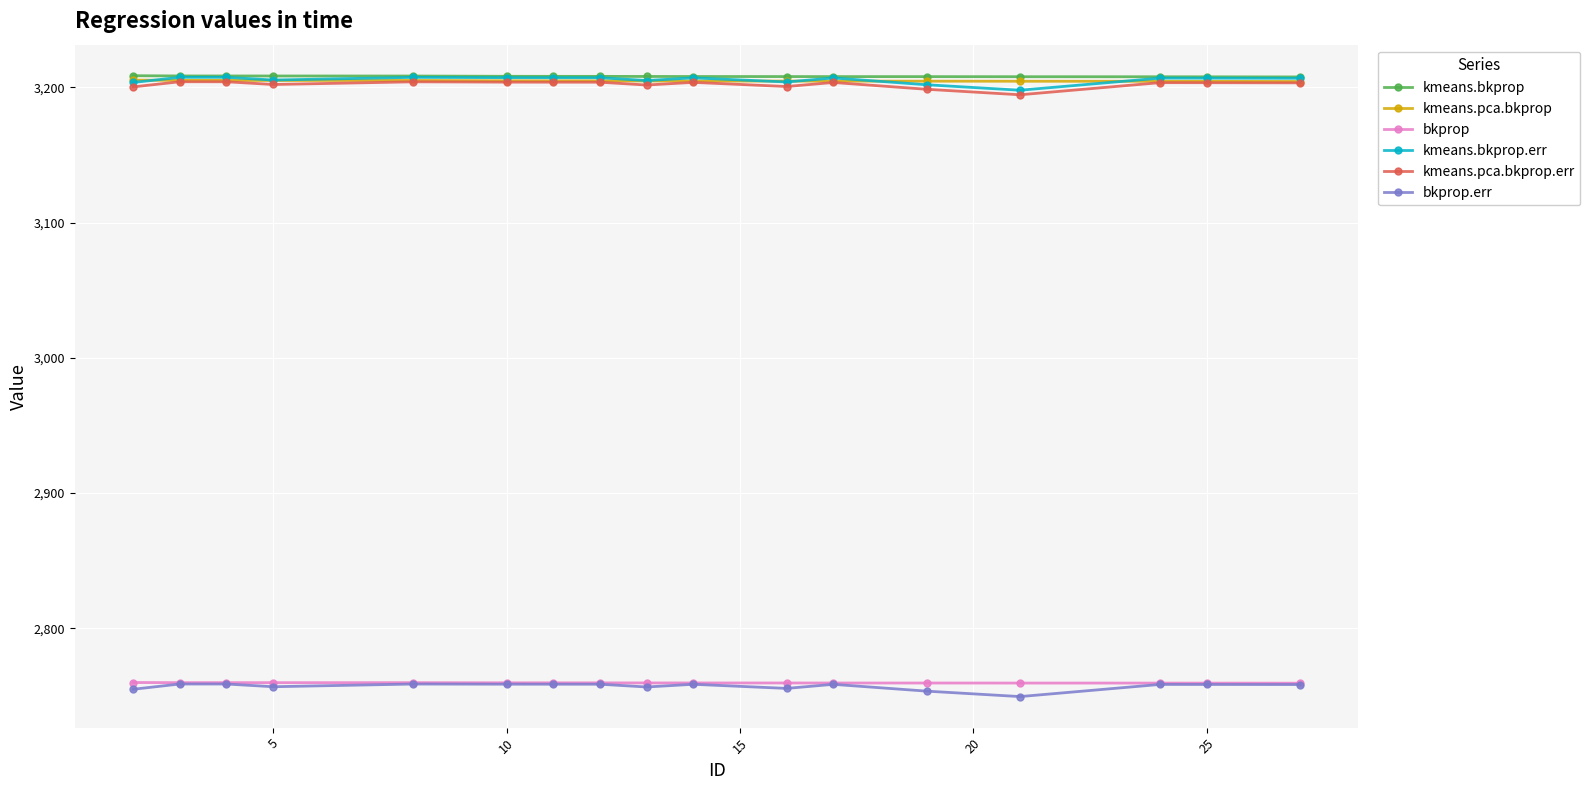

True or false: bkprop and kmeans.pca.bkprop.err cross at least once.

False